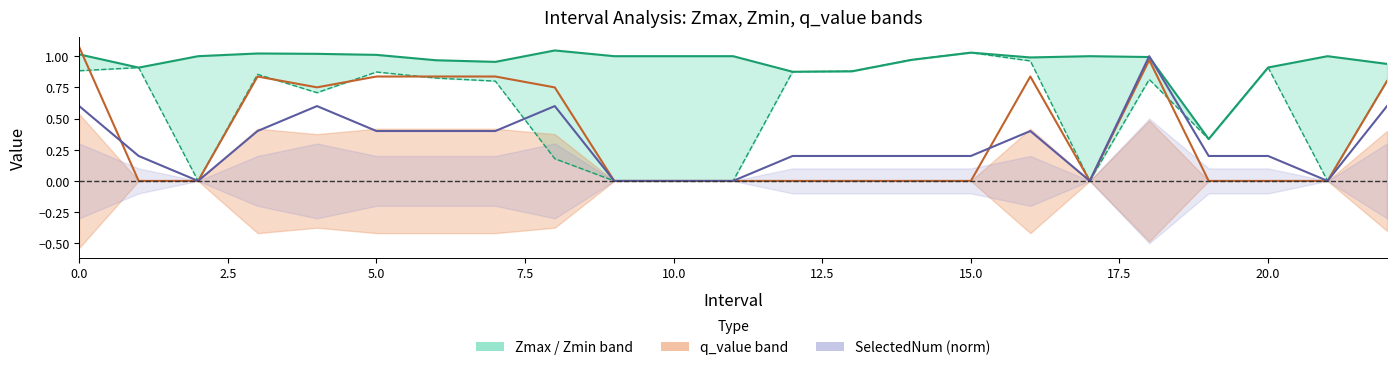

Which series has the largest range (max minus min)?

q_value